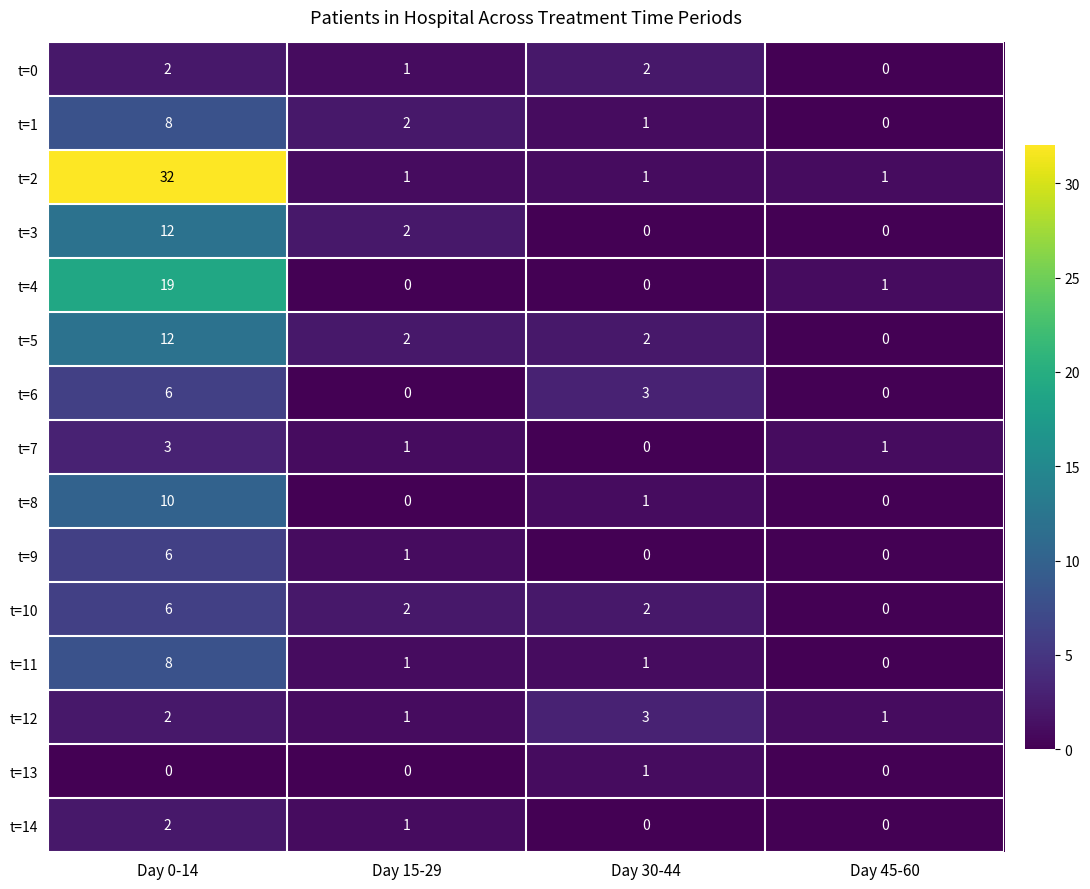

The t=9 series shows 9 at Day 0-14. True or false?

False